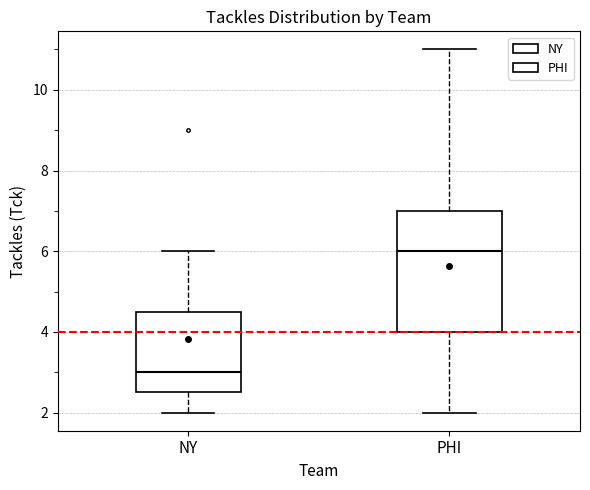

Where does the lower whisker of the box for PHI end on the y-axis? The values are not printed on the chart, so give them approximately, as read against the axis.

2.0